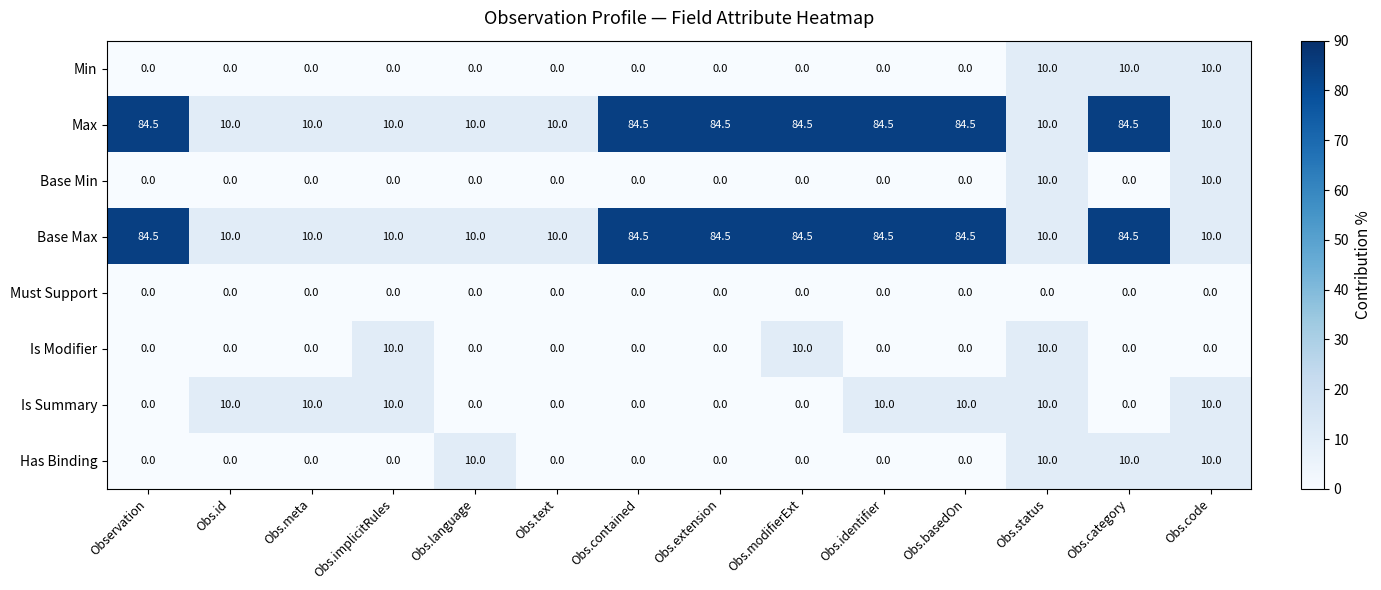

What is the difference between the maximum and minimum values in the Base Min series?

10.0